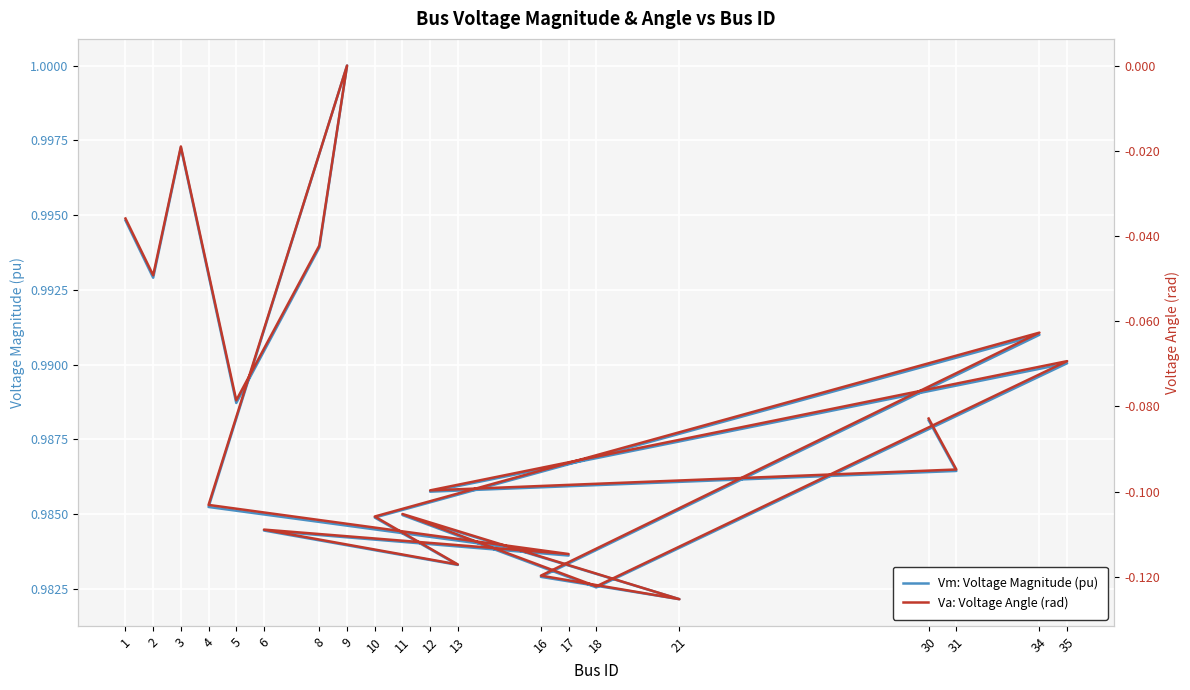

How many interior local peaks does the Va: Voltage Angle (rad) series have?

6